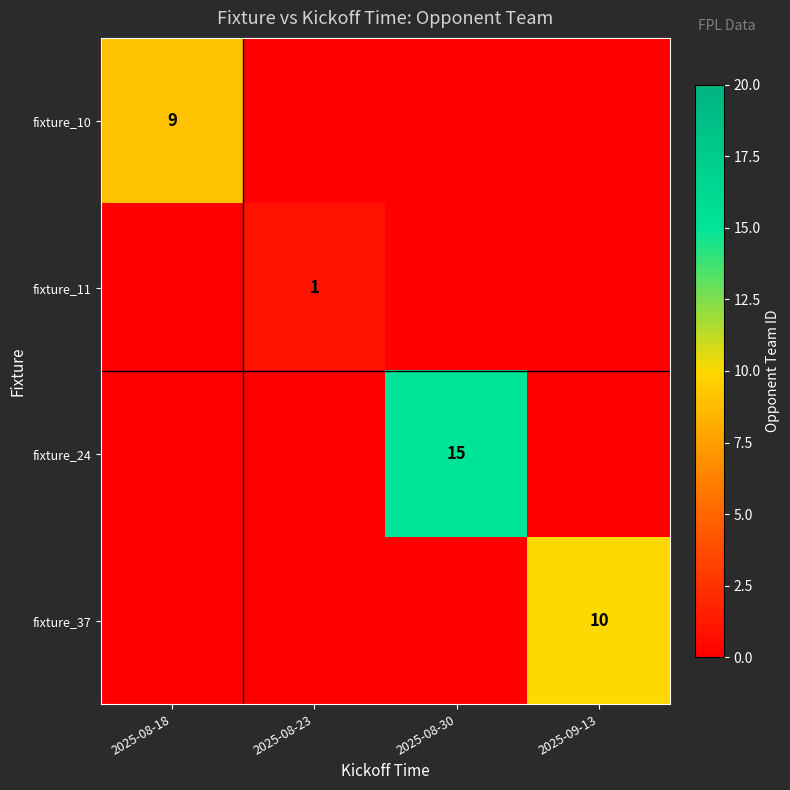

True or false: fixture_37 has a value of 3 at 2025-09-13.

False